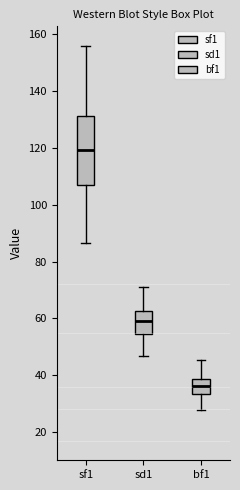

Reading left to right, transcribe this box plot: for each box, give where its median line is, the range the box spans, and where its two whiskers end, as read against the y-axis. The values are not printed on the chart, so give them approximately, as read against the axis.

sf1: median 120, box 108 to 132, whiskers 86 to 156
sd1: median 60, box 54 to 62, whiskers 46 to 72
bf1: median 36, box 34 to 38, whiskers 28 to 46